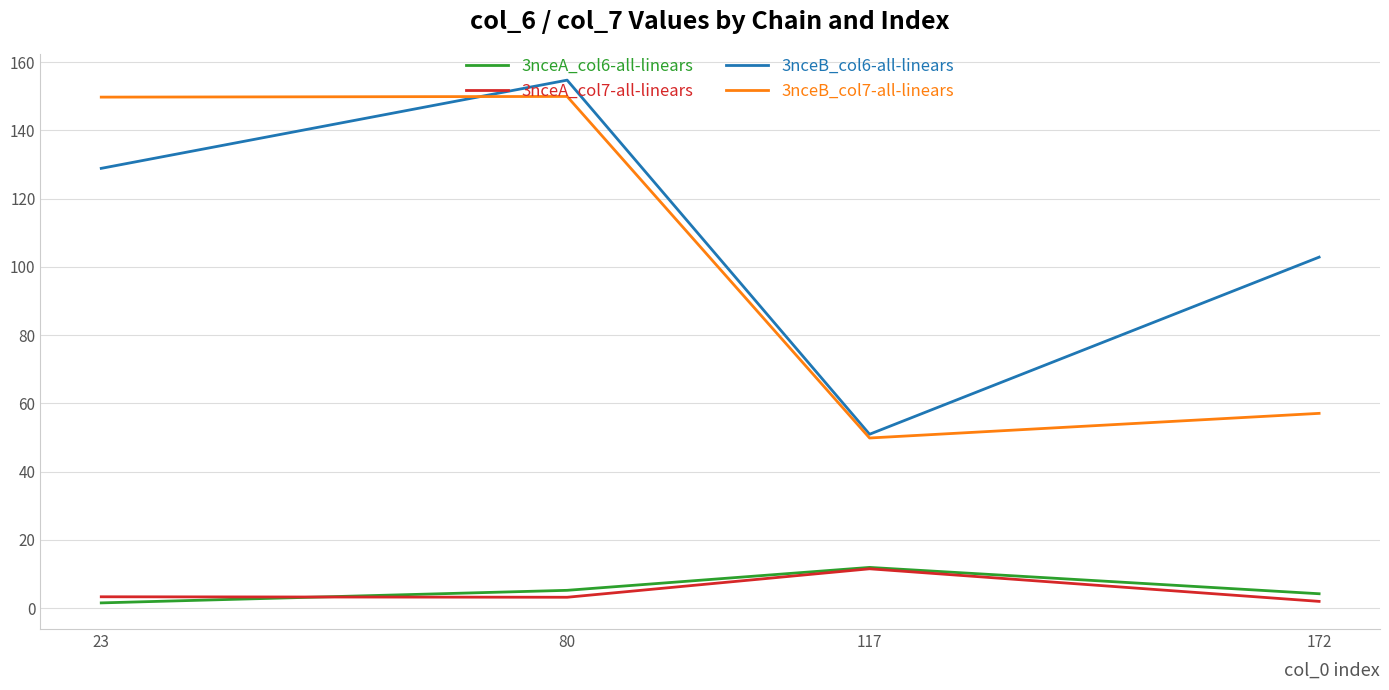

Where is the first local maximum for 3nceB_col6-all-linears?

80